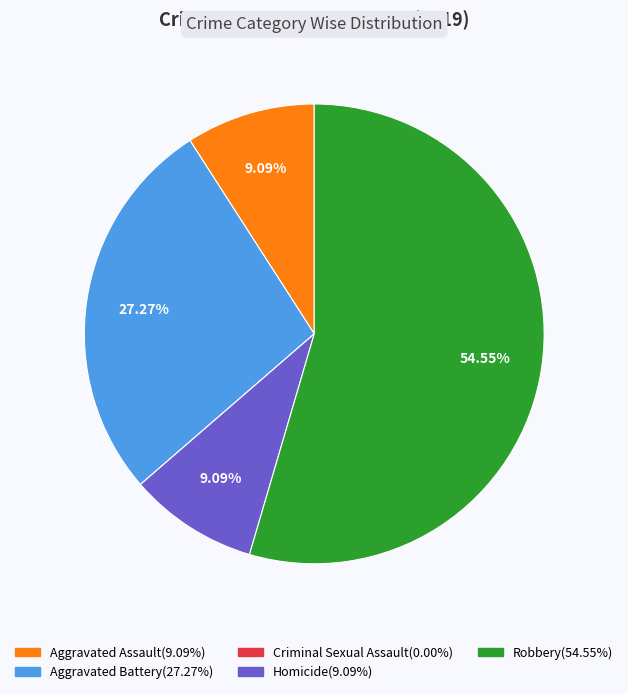

Which slice is the largest?

Robbery